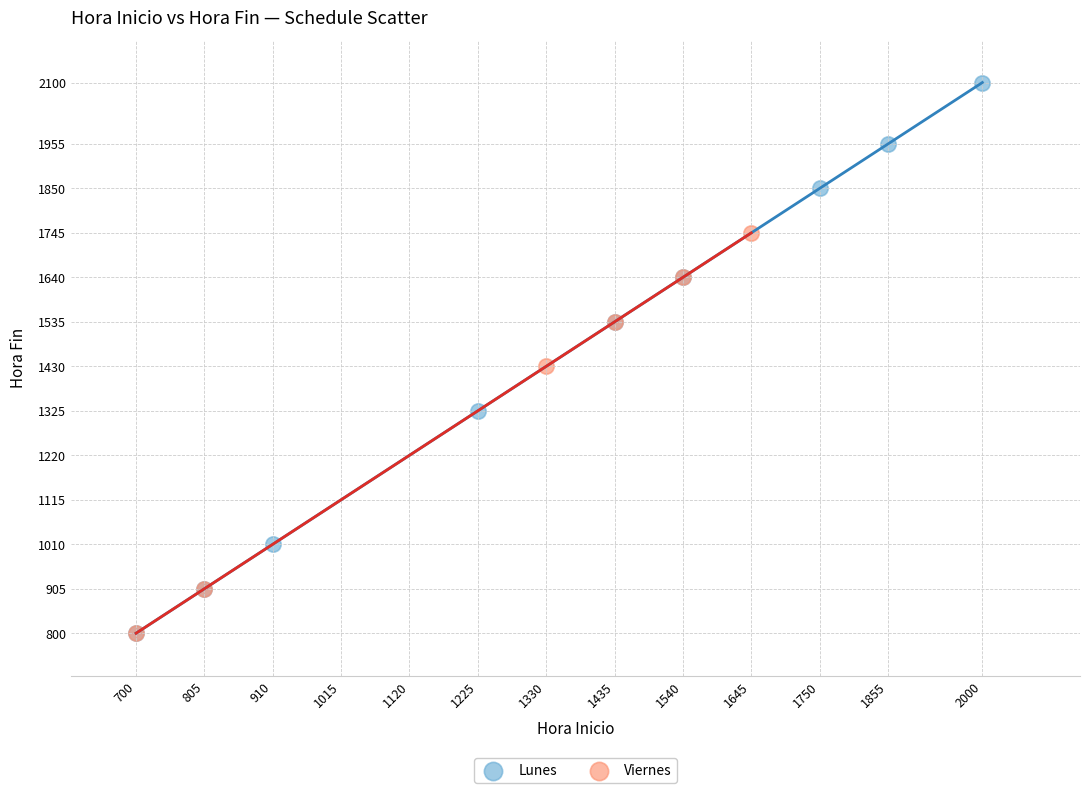

Which series has the largest Y range (max minus min)?

Lunes